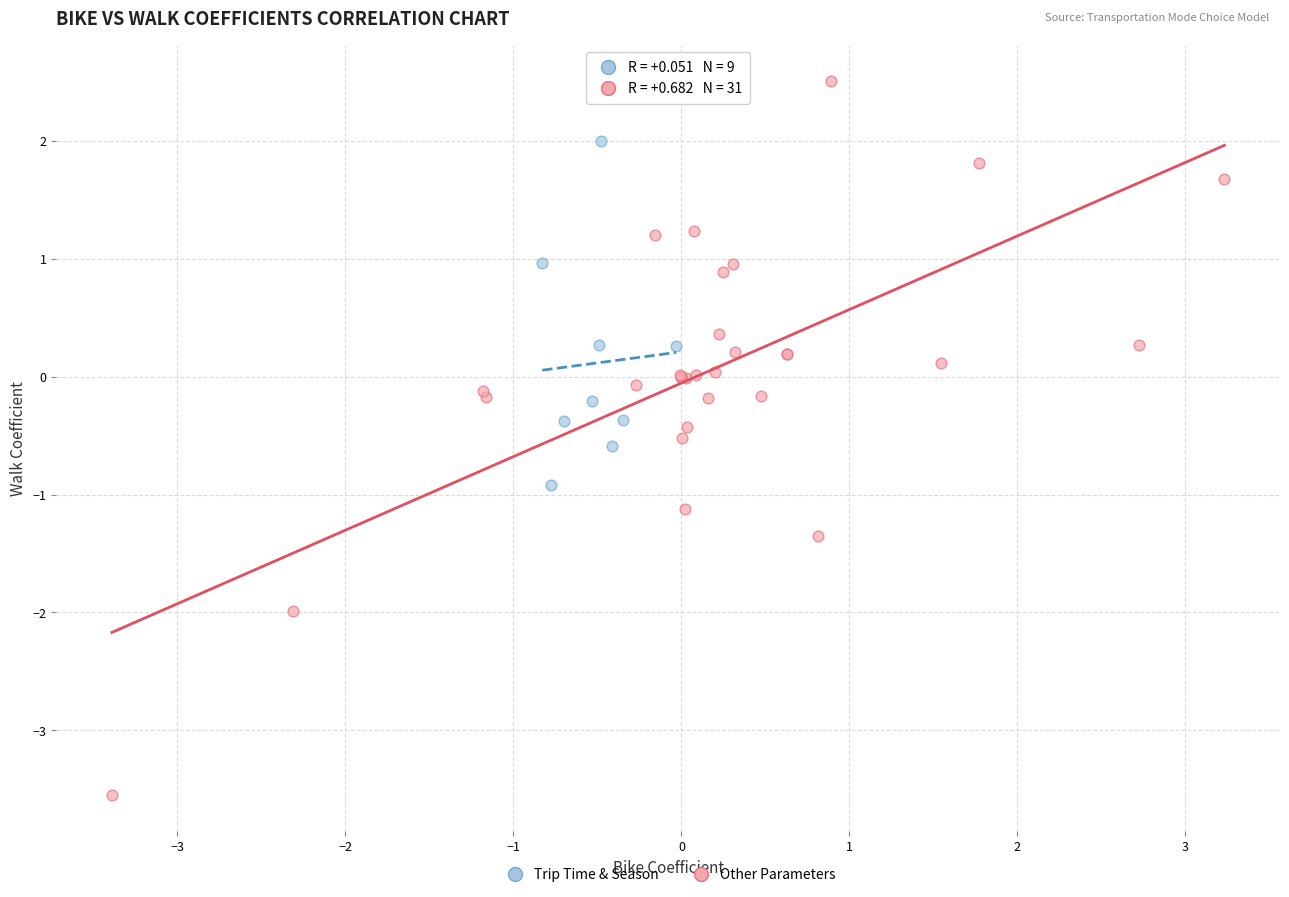

What are all the series names shown in the legend?

Trip Time & Season, Other Parameters